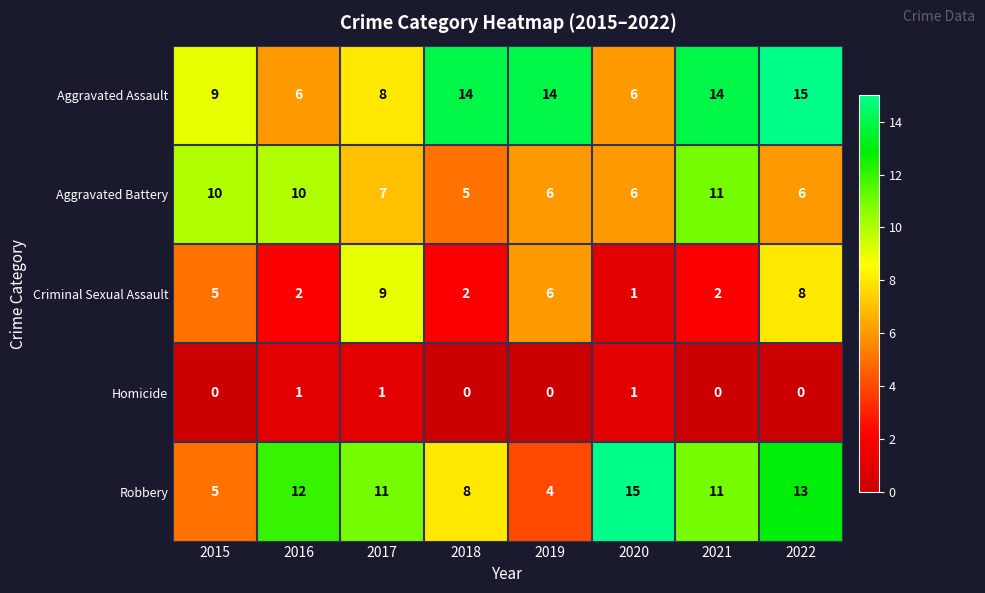

The Homicide series shows 1 at 2020. True or false?

True